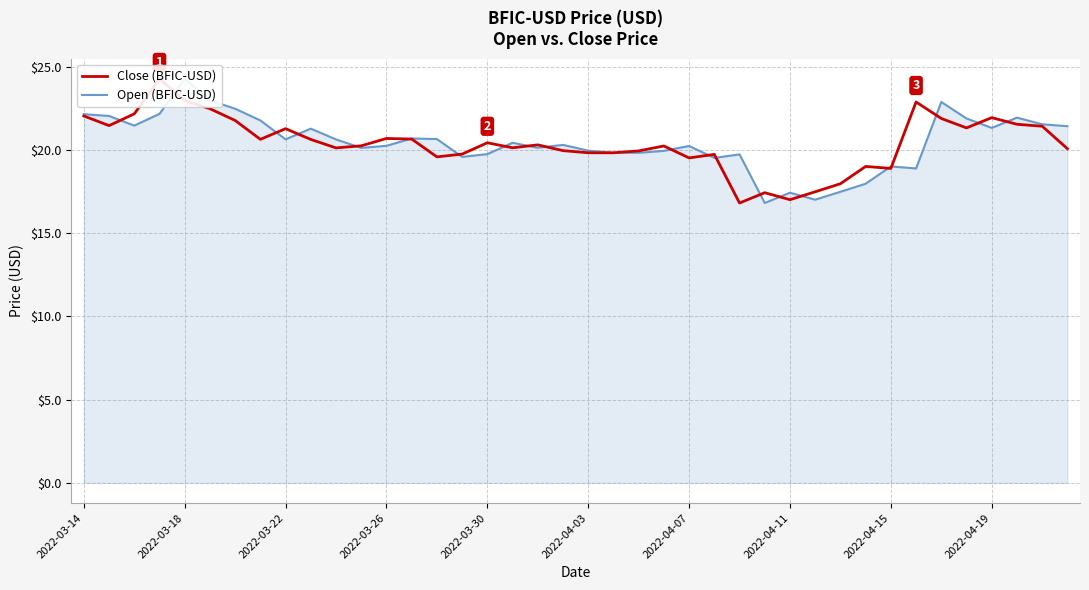

What is the difference between the maximum and minimum values in the Open (BFIC-USD) series?

7.5